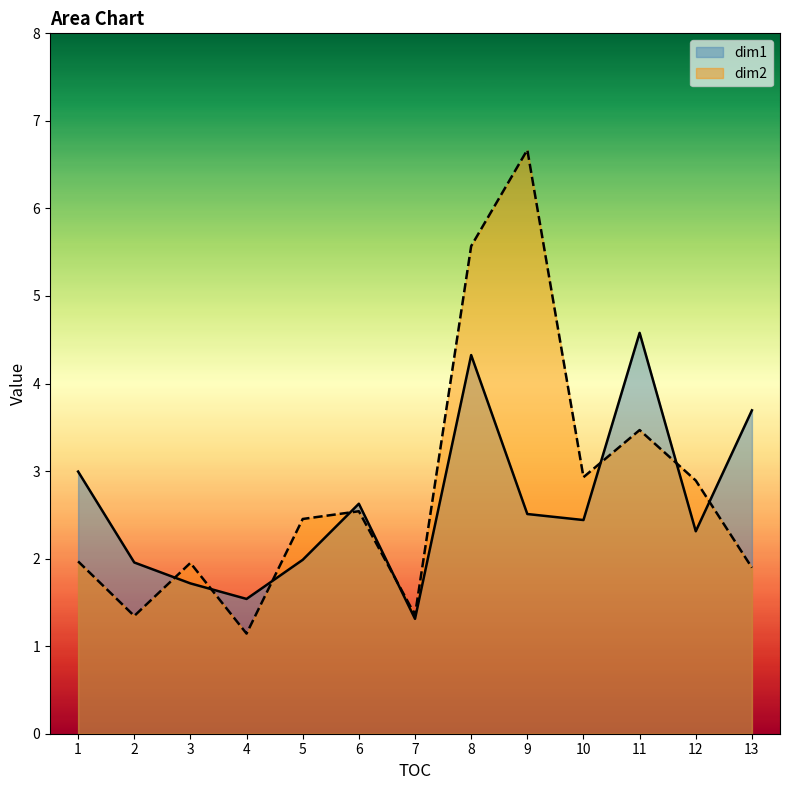

List the series in order of their overall mean, lowest first.

dim1, dim2